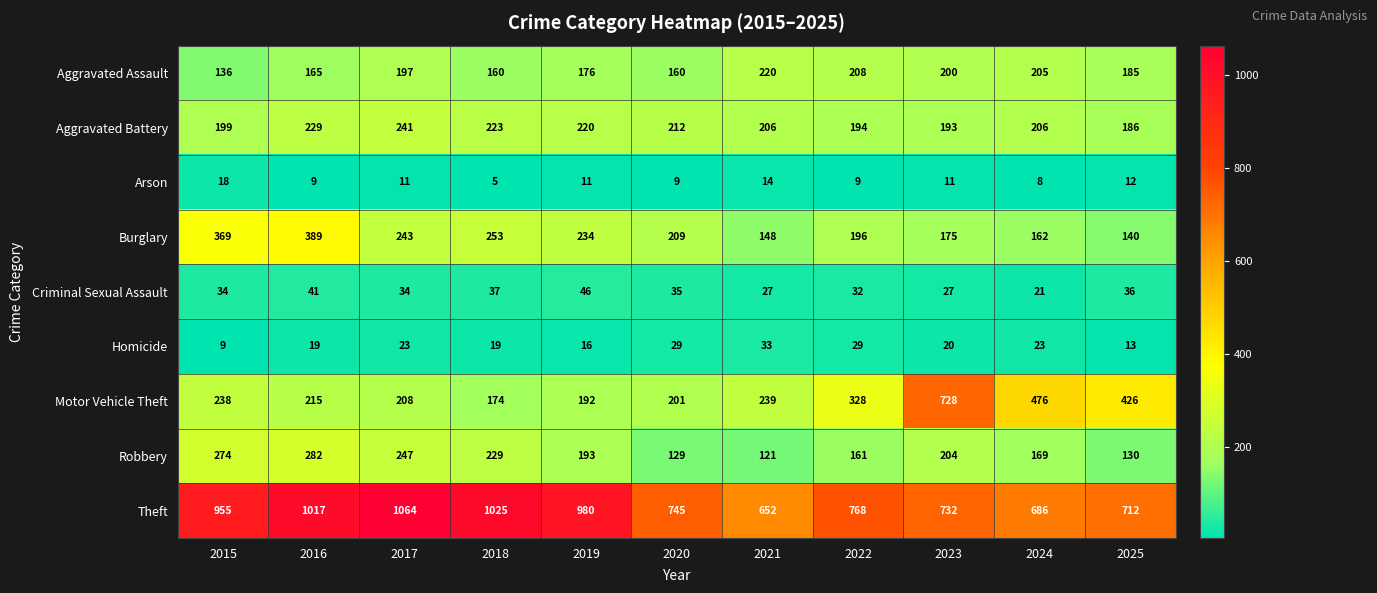

True or false: Motor Vehicle Theft has a value of 79 at 2021.

False